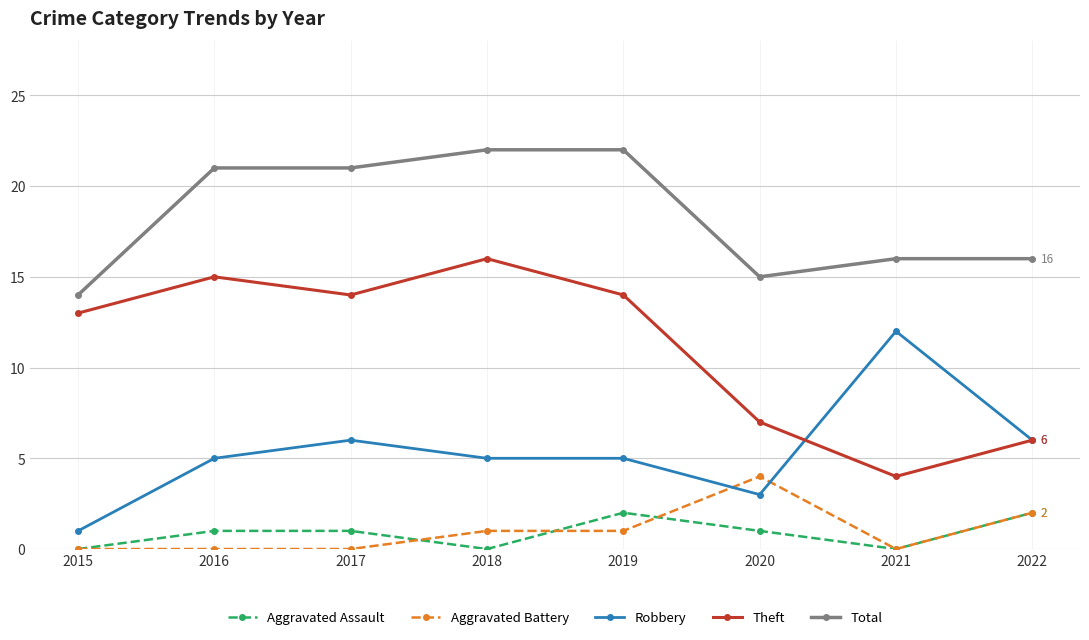

At which label is Aggravated Battery closest to 2?

2022